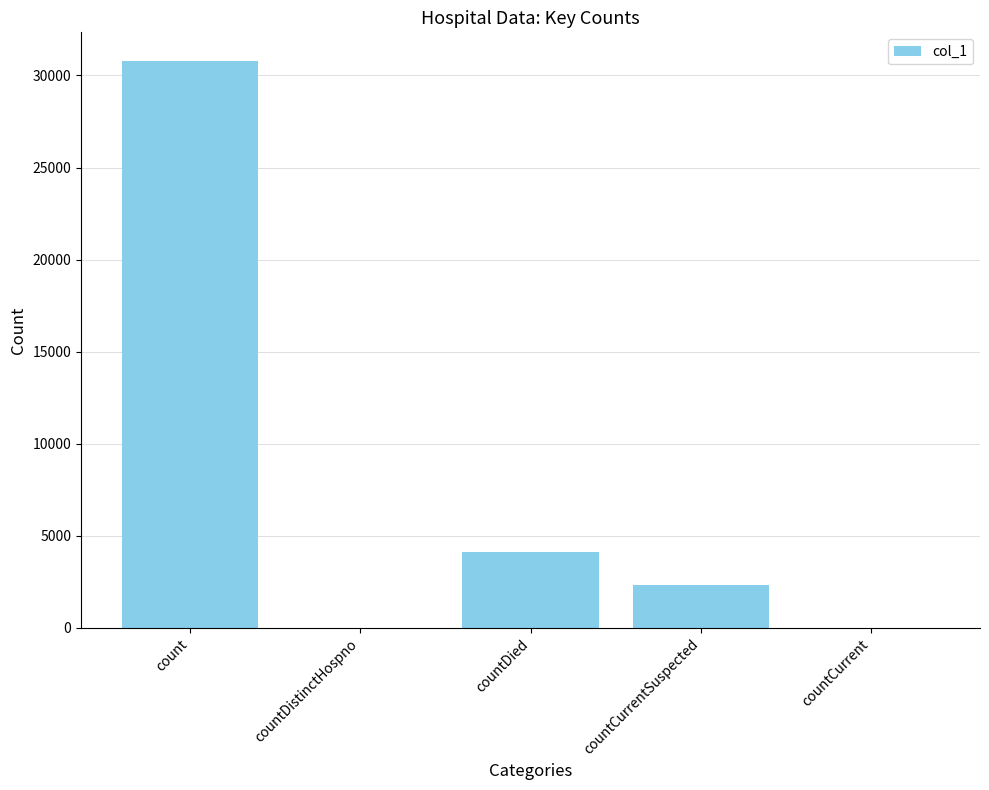

The chart shows a value of 3448 at countCurrentSuspected. True or false?

False